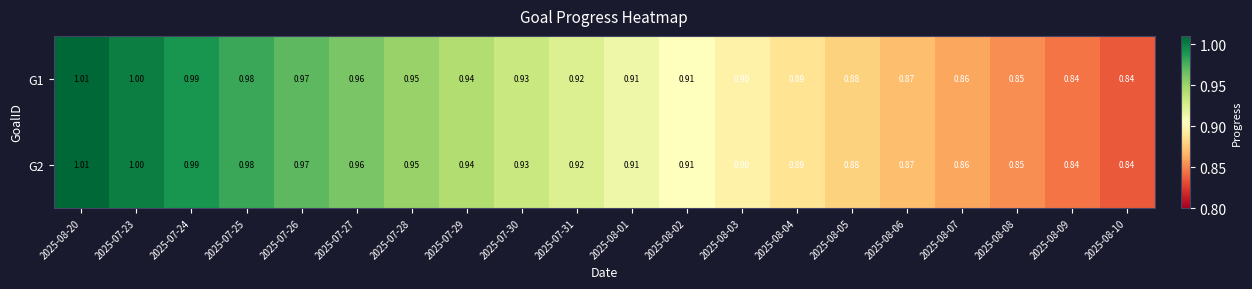

What is the smallest value displayed?

0.8